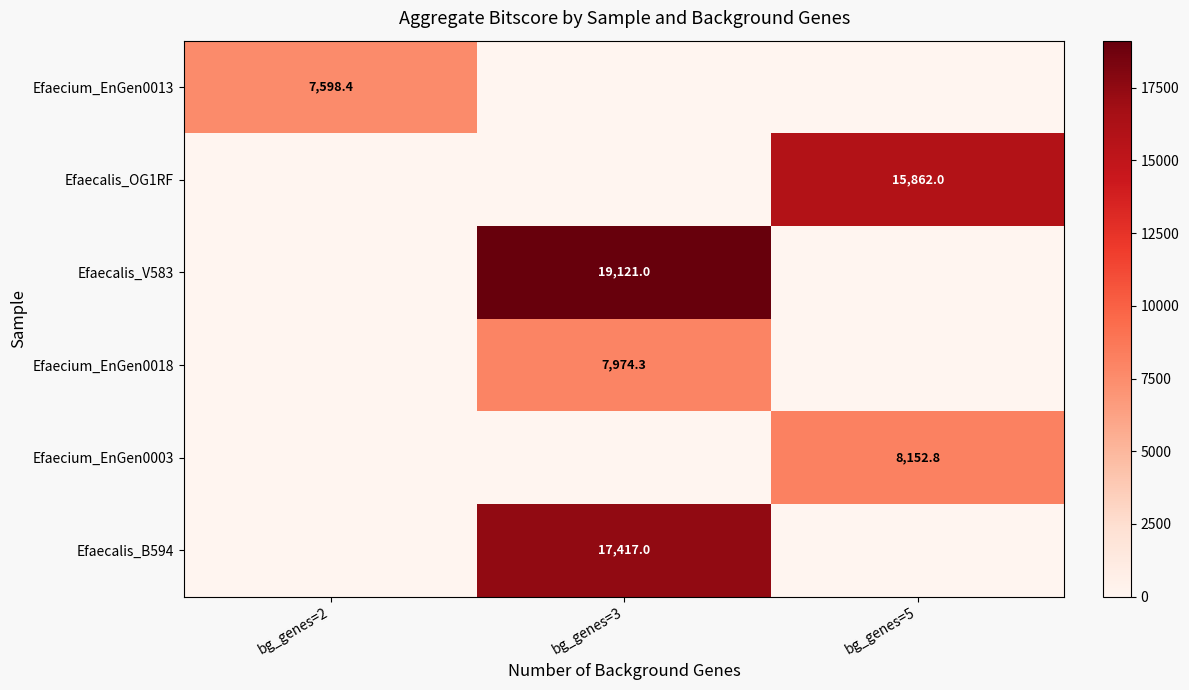

The value of Efaecalis_V583 at bg_genes=3 is 11768.7. True or false?

False